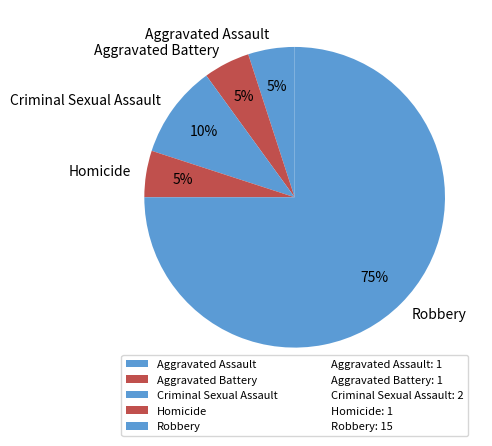

To the nearest percent, what percentage of the pie is Robbery?

75%